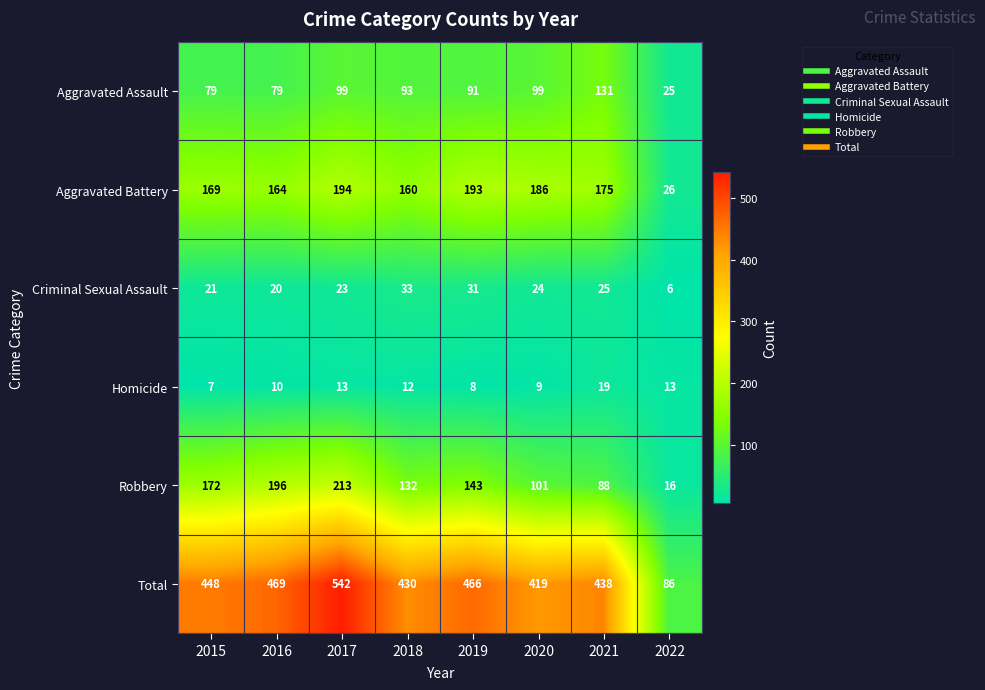

What is the spread (max minus min) of values at 2018?

418